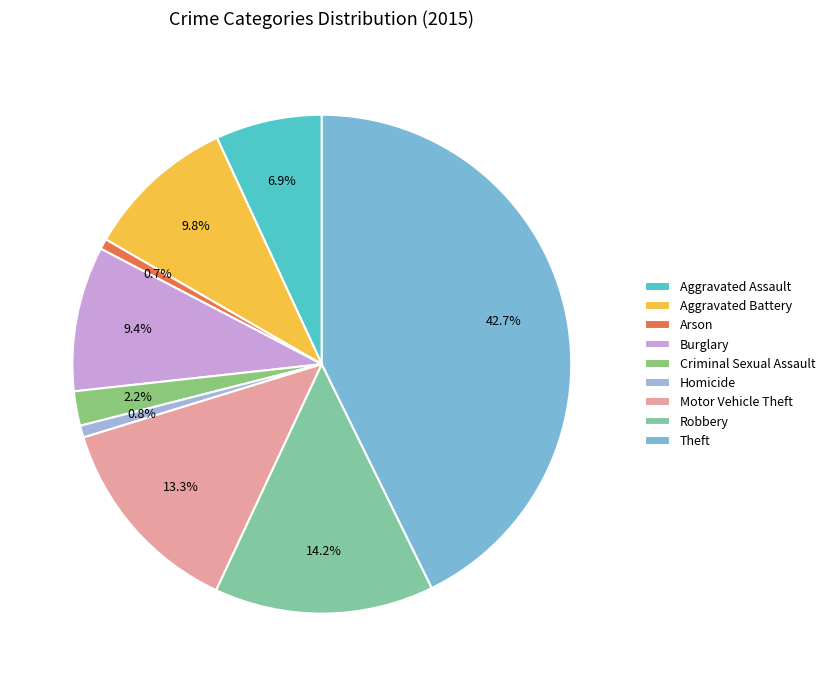

Does Burglary represent more than half of the total?

No